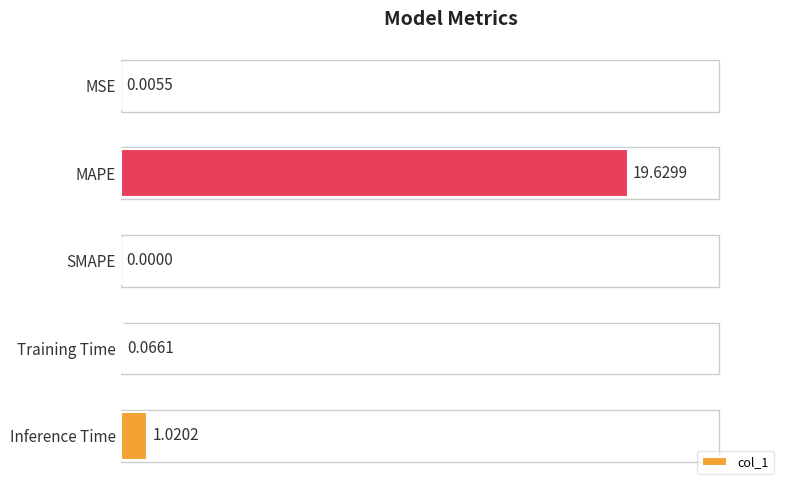

Where is the data nearest to the value 9?

Inference Time